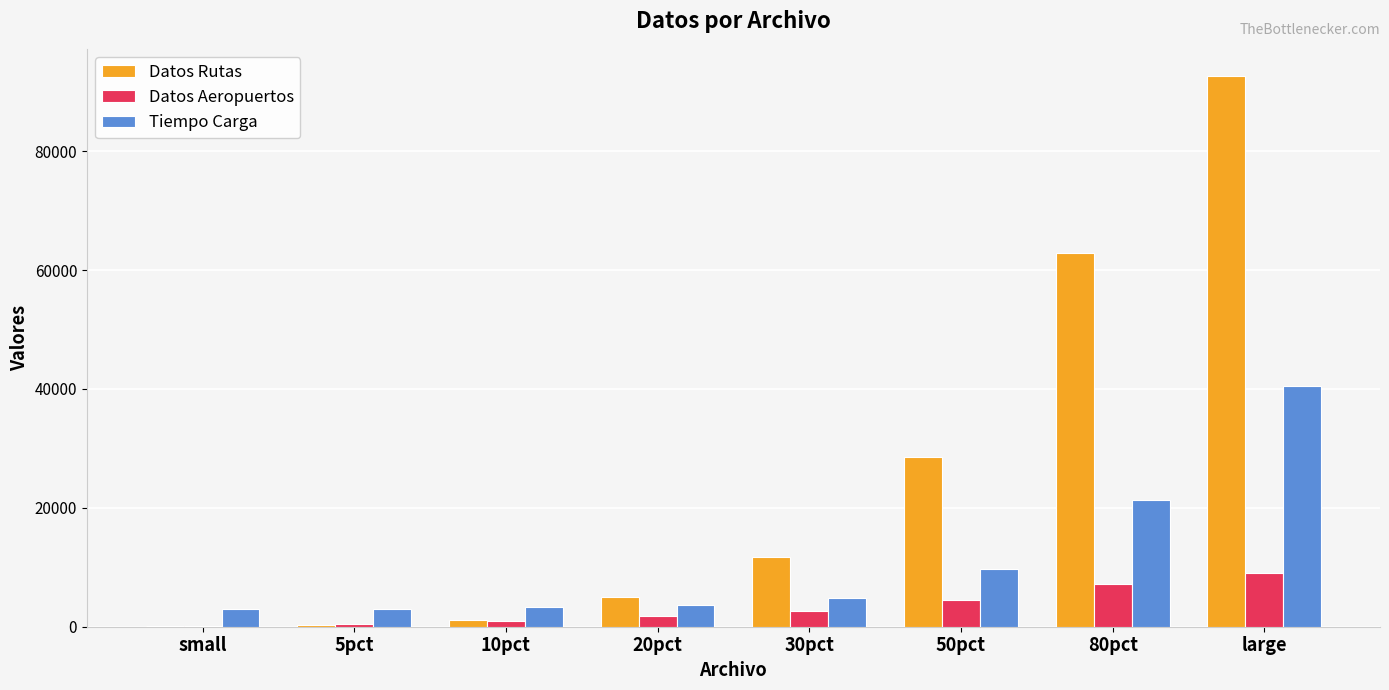

Which series changed the most between 30pct and large?

Datos Rutas